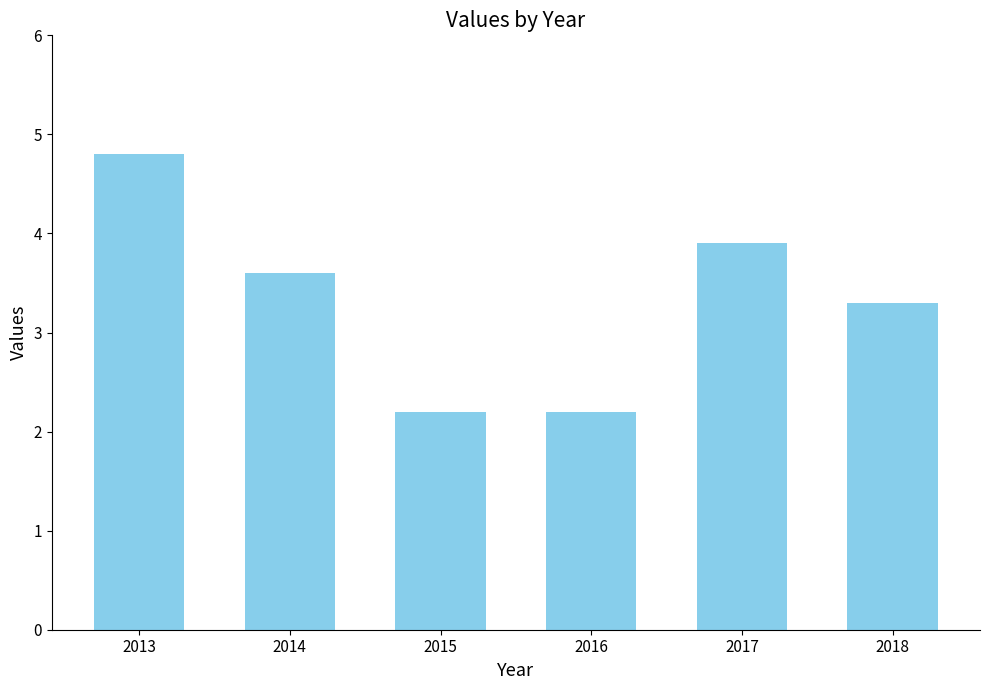

True or false: the data shows 3.5 at 2016.

False